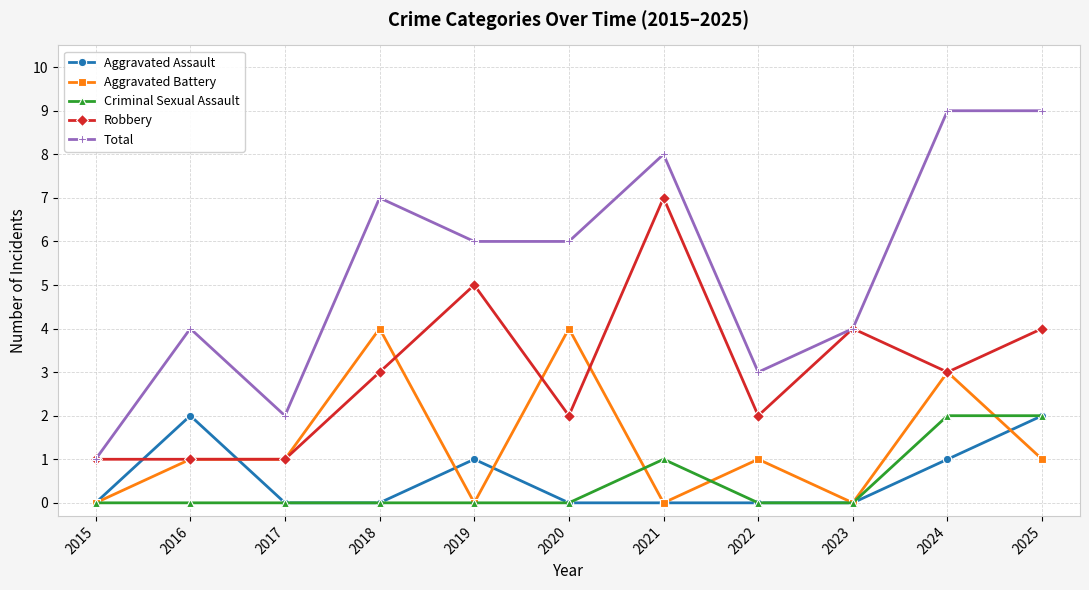

What is the total value across all series at 2024?

18